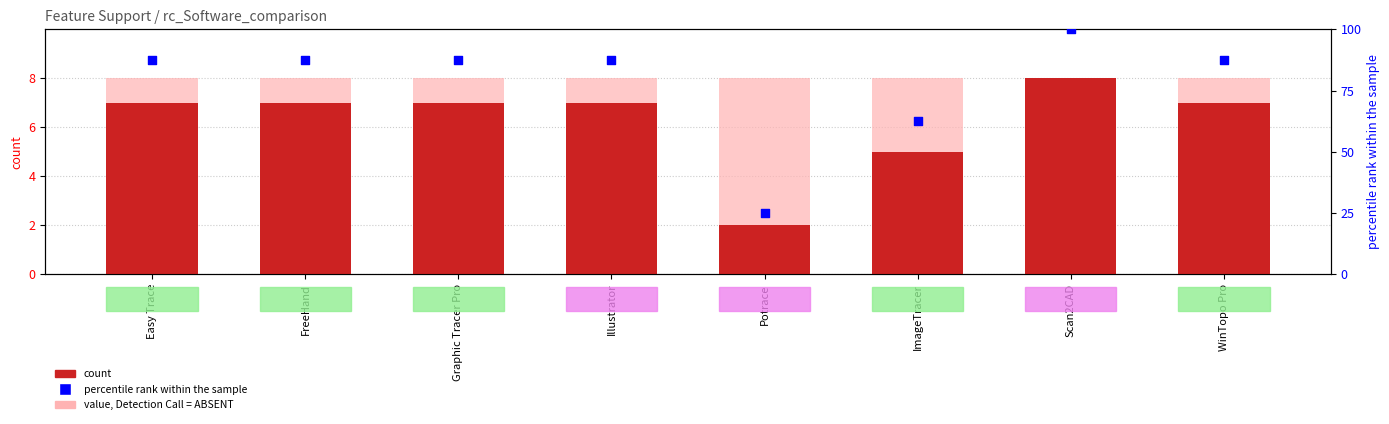

At how many categories does at least one series exceed 64?

6